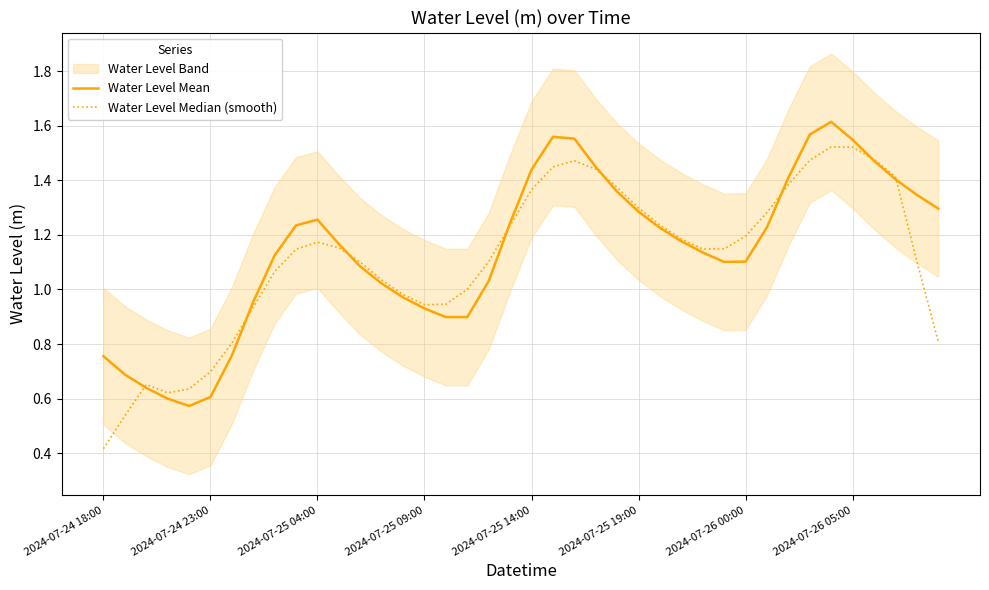

In Water Level Median (smooth), how many points are lower than both neighbors (excluding endpoints)?

3